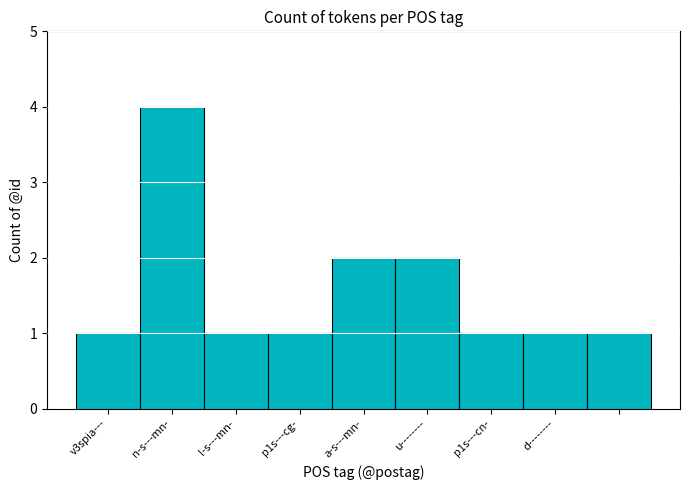

What is the greatest value displayed?

4